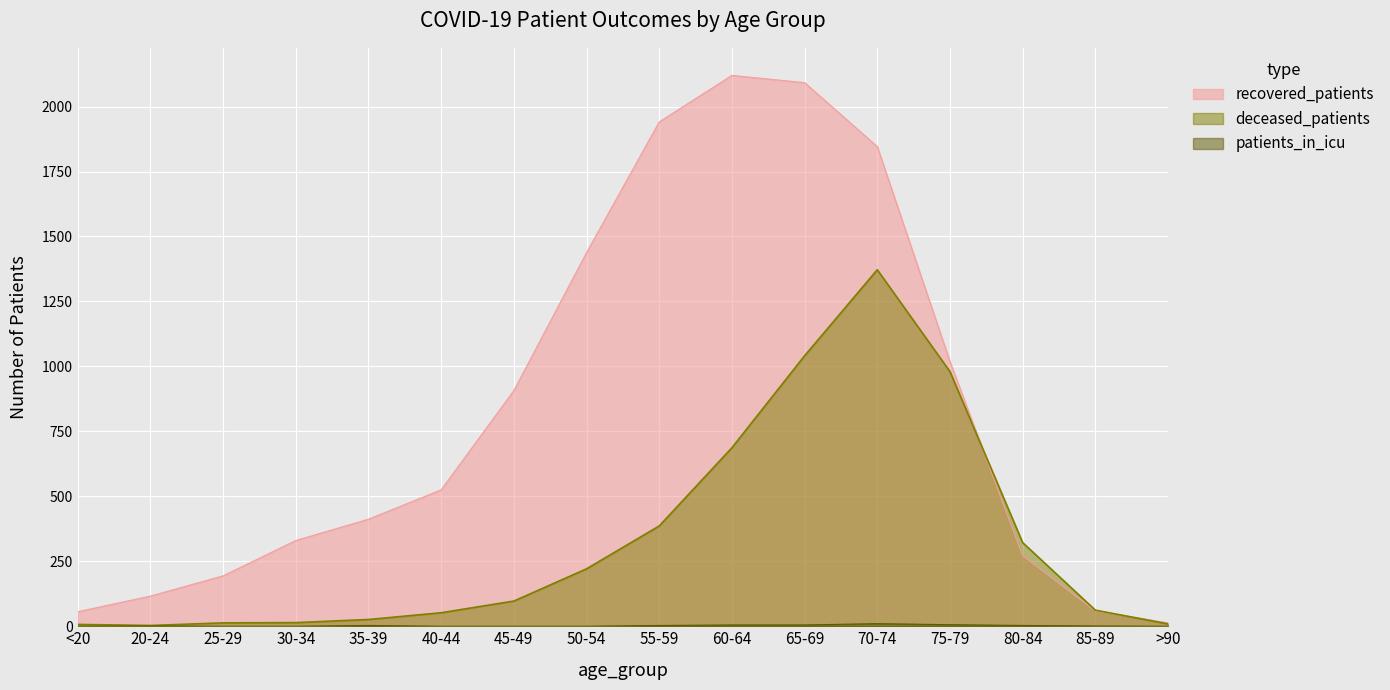

Read the deceased_patients value at 85-89.

62